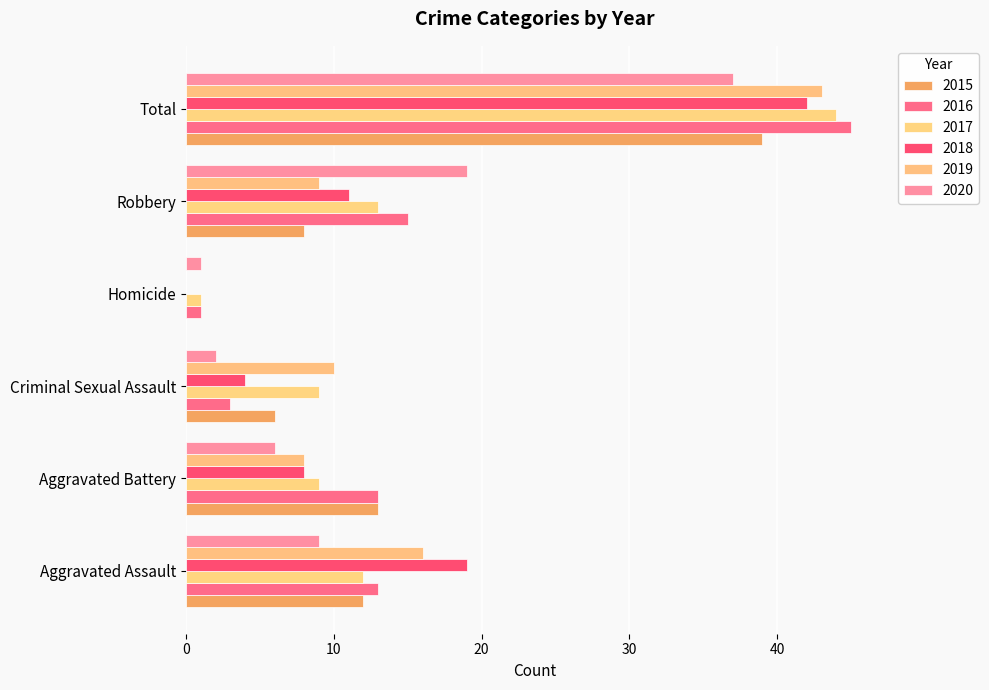

What is the difference between the maximum and minimum values in the 2018 series?

42